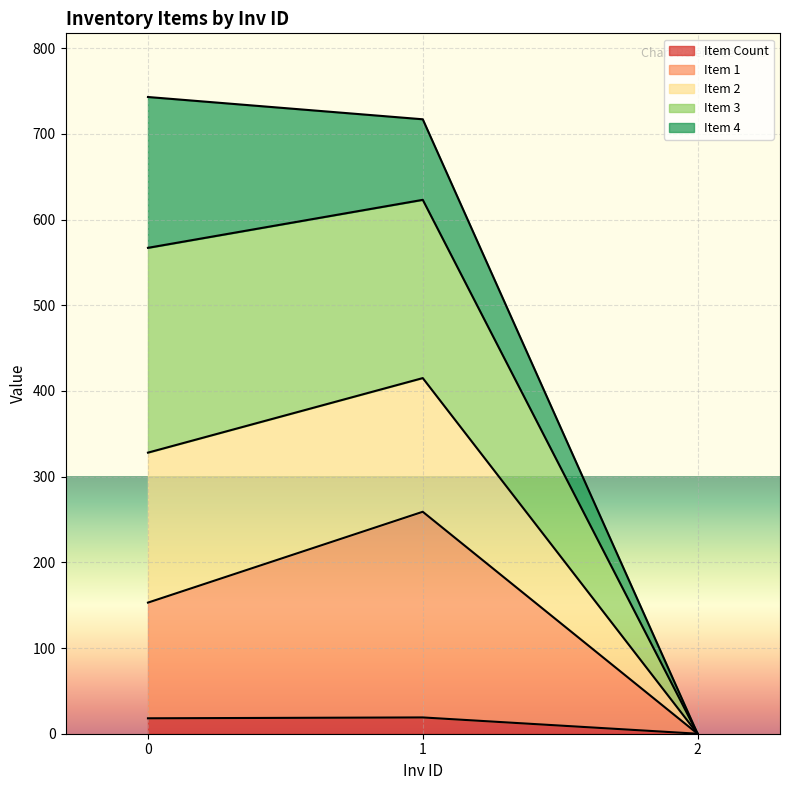

At how many categories does at least one series exceed 624?

2